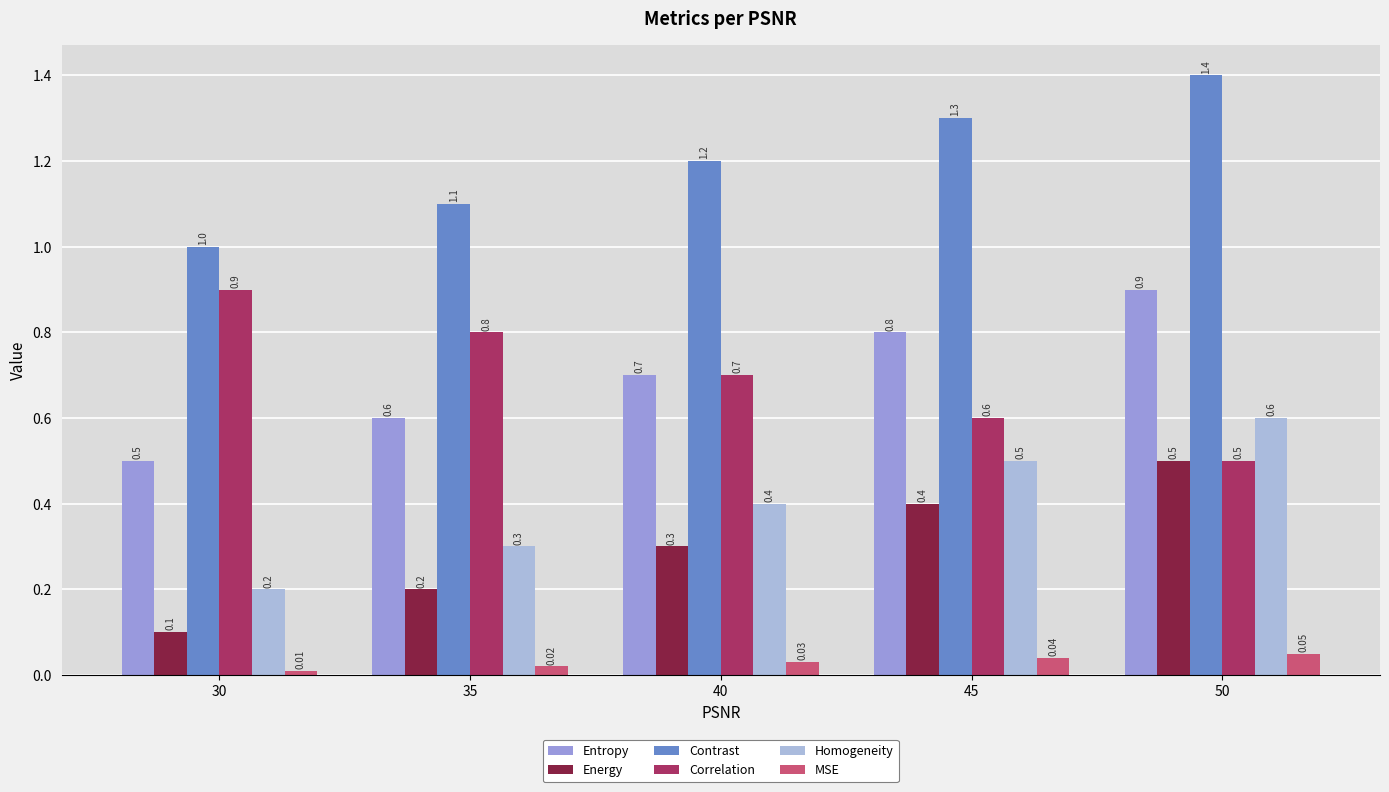

How many bars are there in total?

30